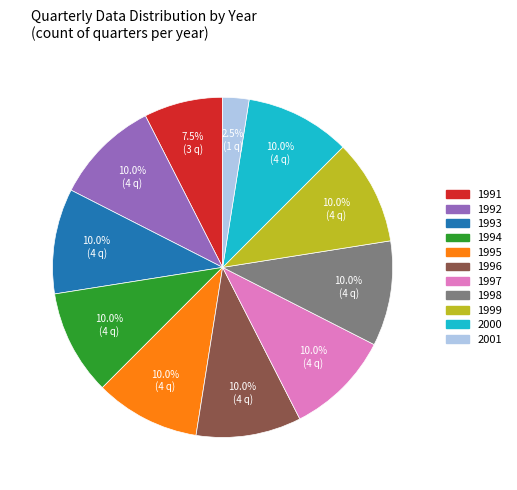

How many segments does this pie chart have?

11